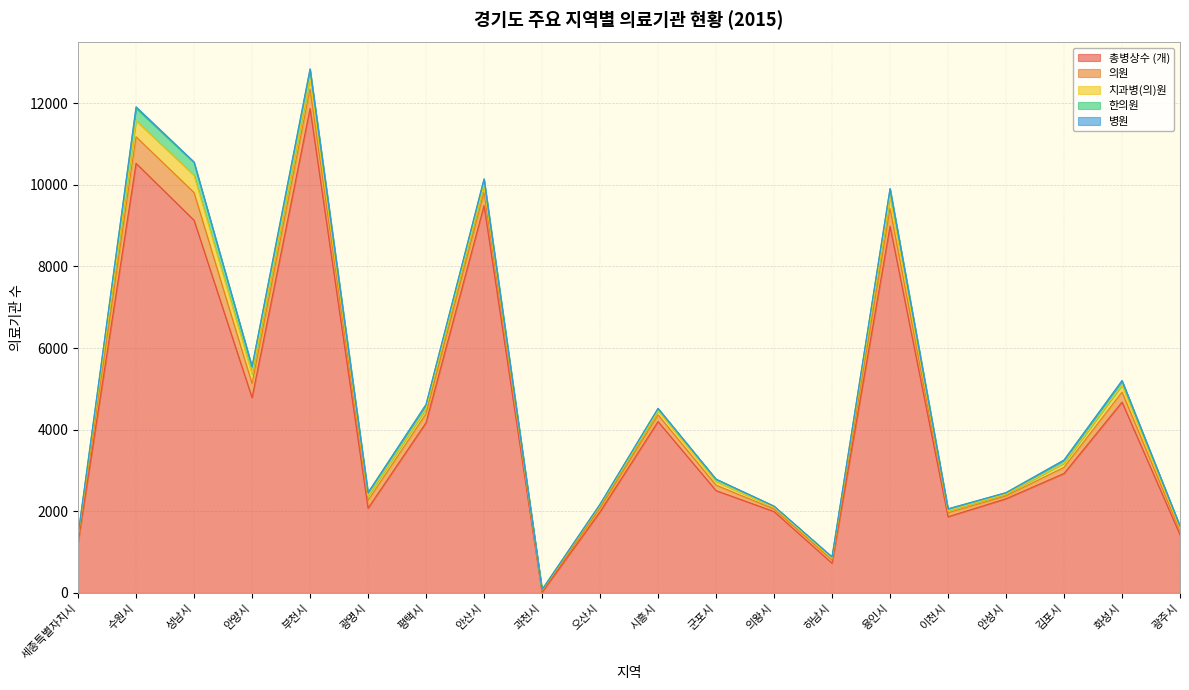

Which category has the highest value in the 치과병(의)원 series?

성남시